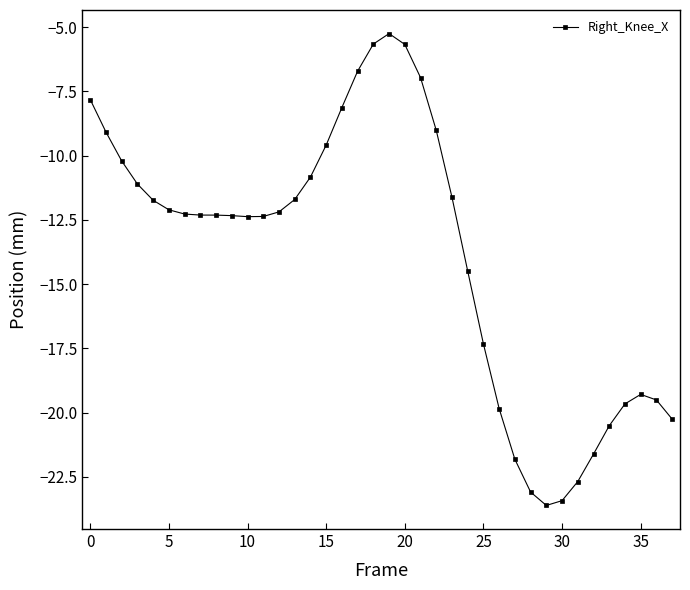

What is the greatest value displayed?

-5.3